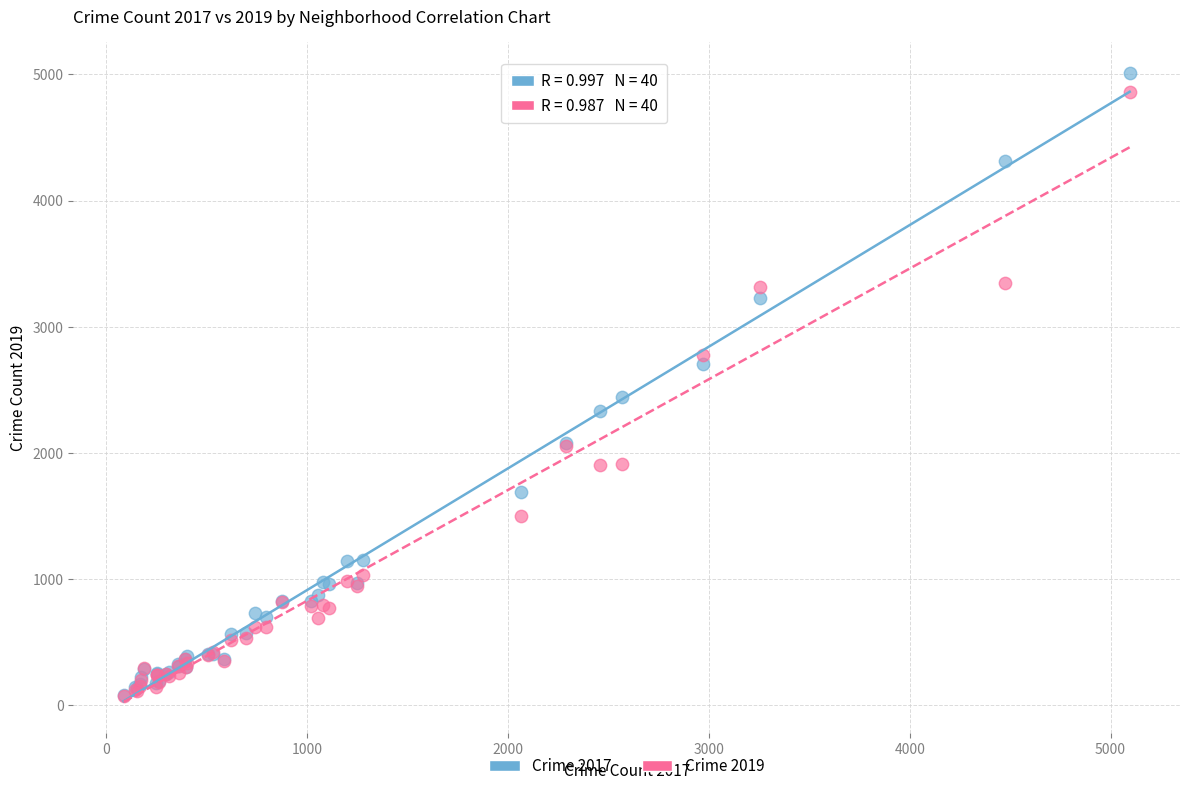

Across all series, what Y value is closest to 2537?

2441.0